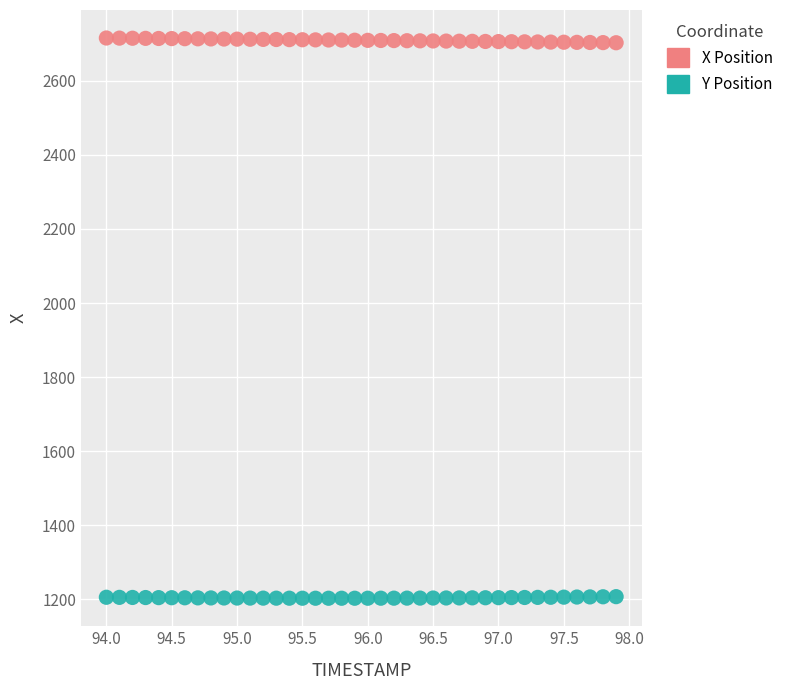

What are all the series names shown in the legend?

X Position, Y Position